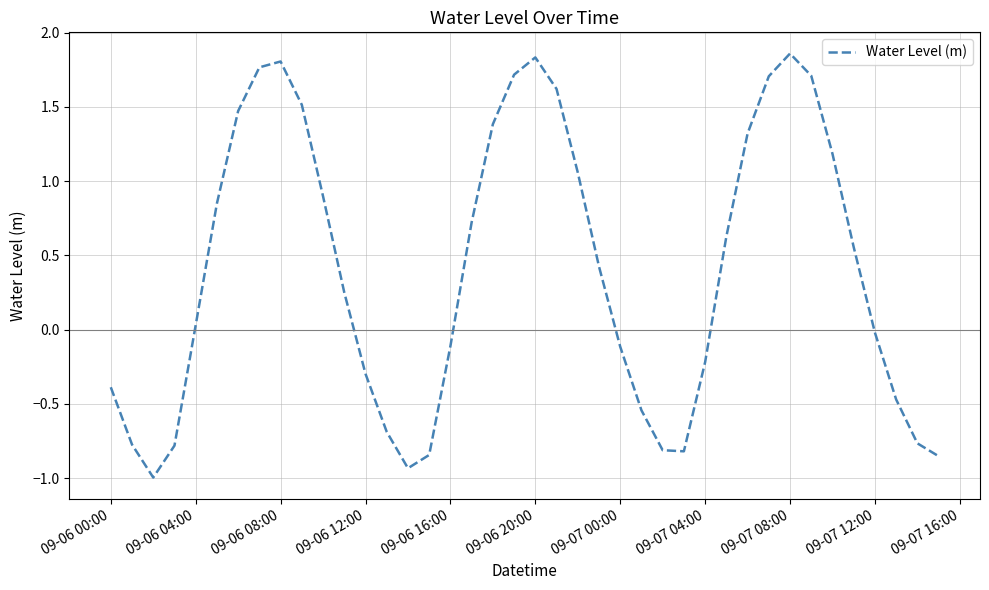

Does the chart have visible grid lines?

Yes